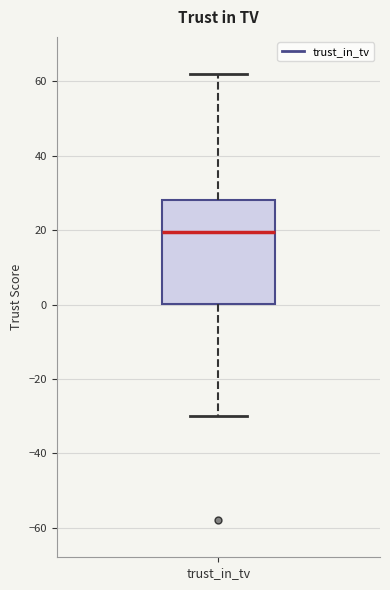

Read this box plot against the y-axis: the position of the median line, the range covered by the box, and the ends of both whiskers. The values are not printed on the chart, so give them approximately, as read against the axis.

median 20, box 0 to 28, whiskers -30 to 62